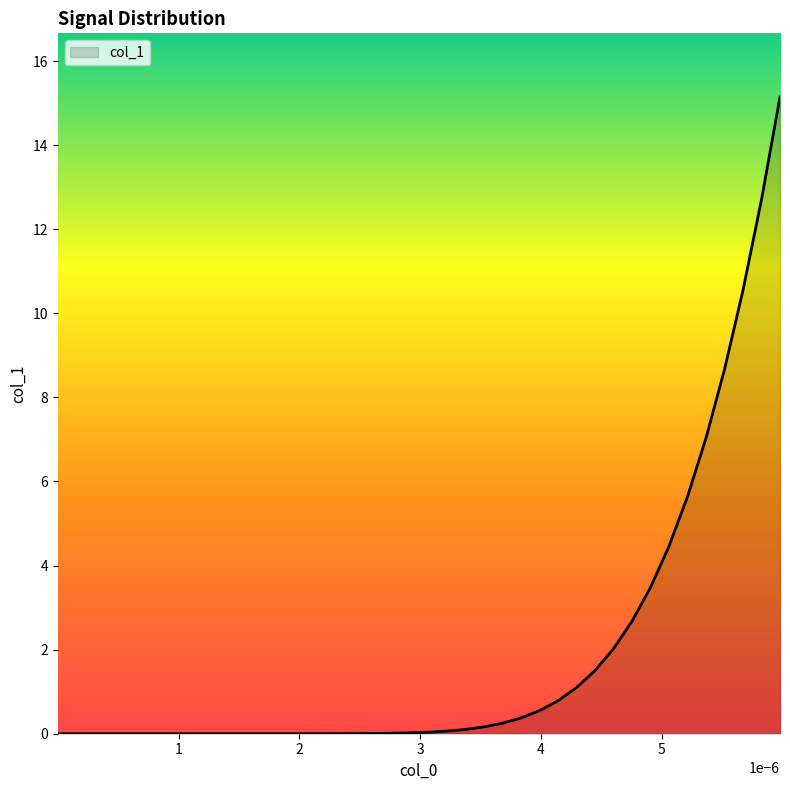

Does the chart display data point markers on the line(s)?

No